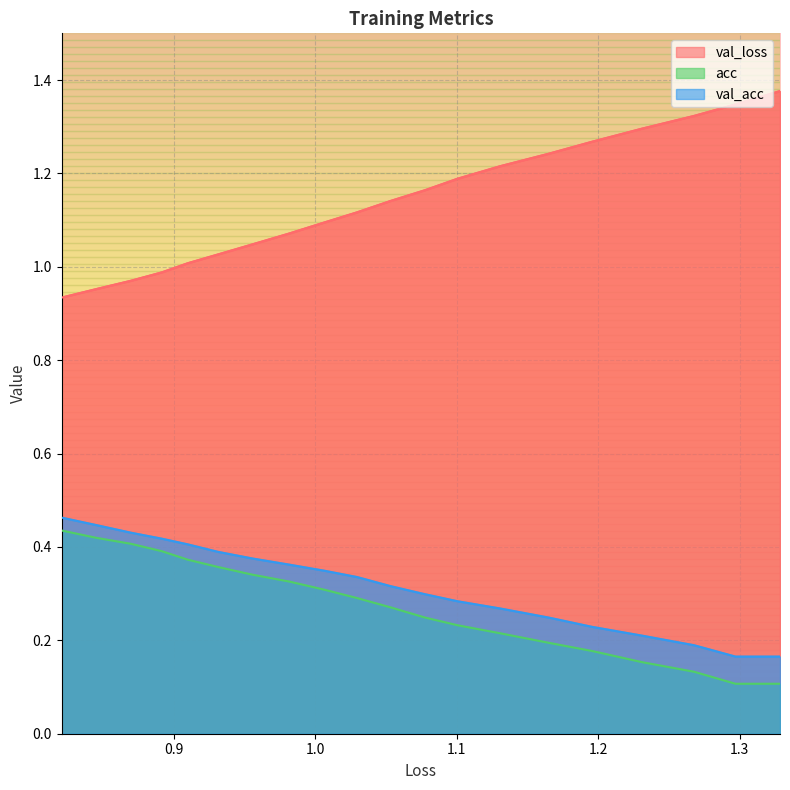

How many categories are shown in the chart?

20